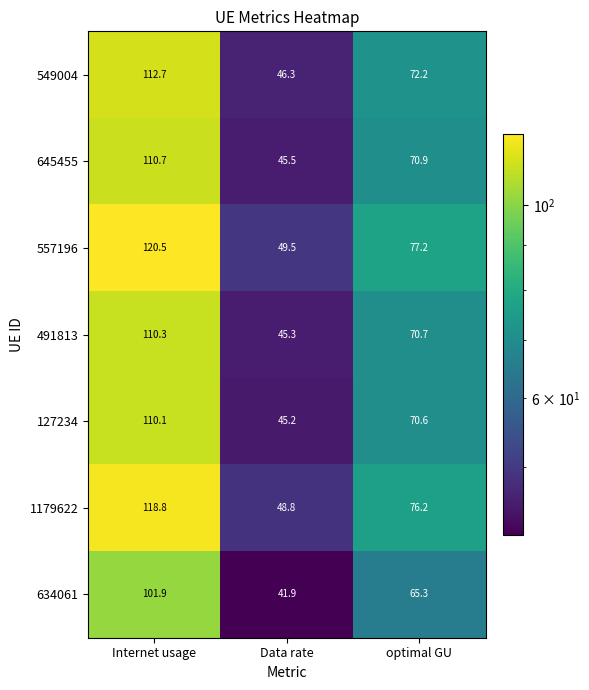

At optimal GU, list the series in order from largest to smallest.

557196, 1179622, 549004, 645455, 491813, 127234, 634061